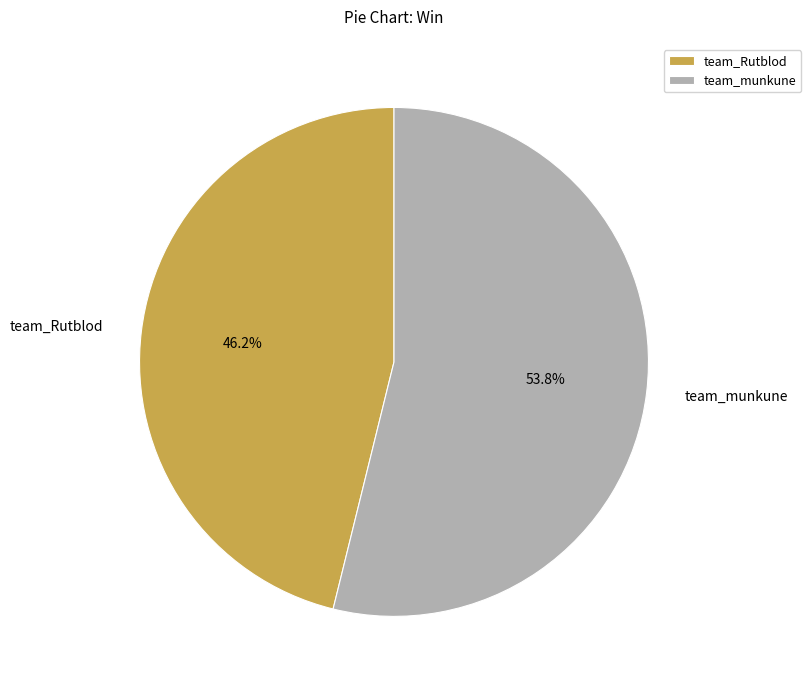

Count the number of slices in the pie.

2